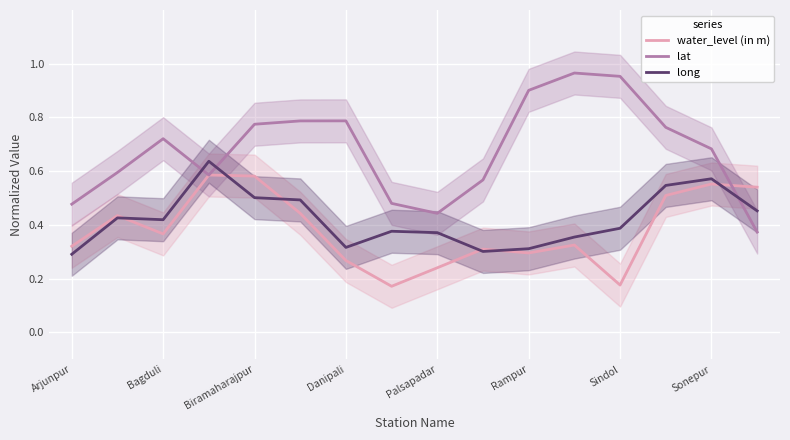

True or false: water_level (in m) and lat cross at least once.

True